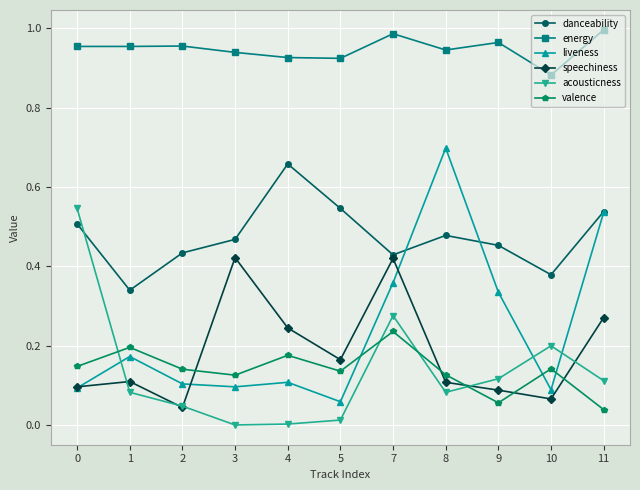

Which label corresponds to the largest value in the chart?

11